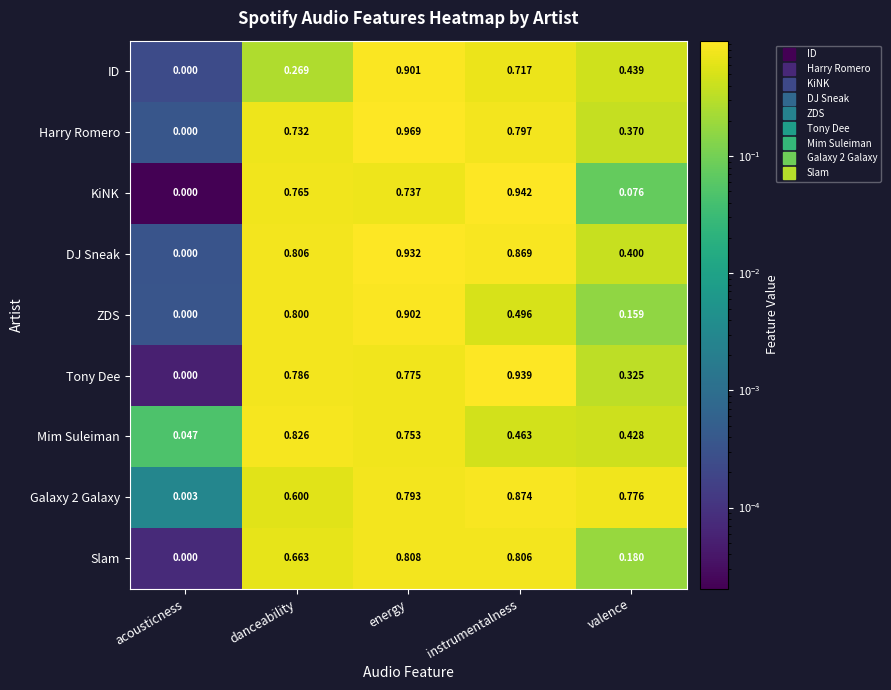

At danceability, list the series in order from largest to smallest.

Mim Suleiman, DJ Sneak, ZDS, Tony Dee, KiNK, Harry Romero, Slam, Galaxy 2 Galaxy, ID